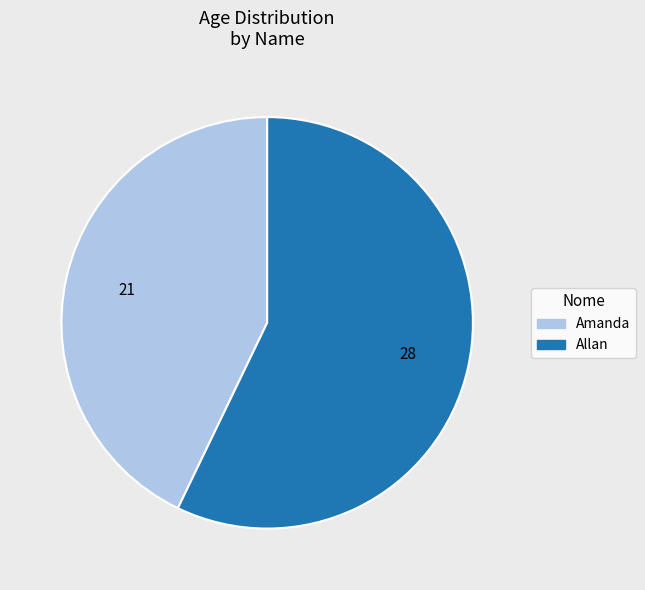

Combined, do Allan and Amanda account for over 50%?

Yes